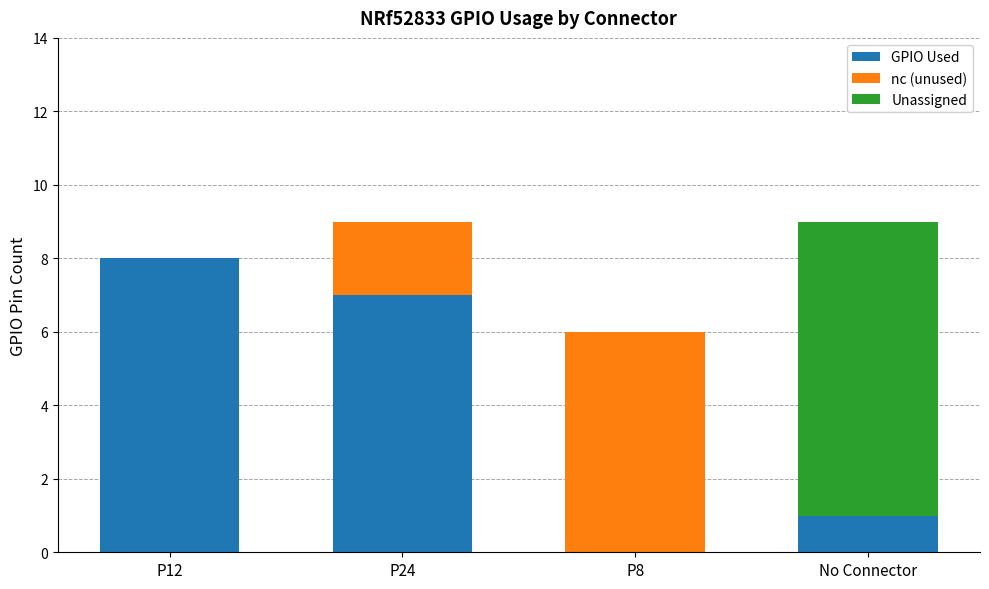

Which category has the highest value in the GPIO Used series?

P12